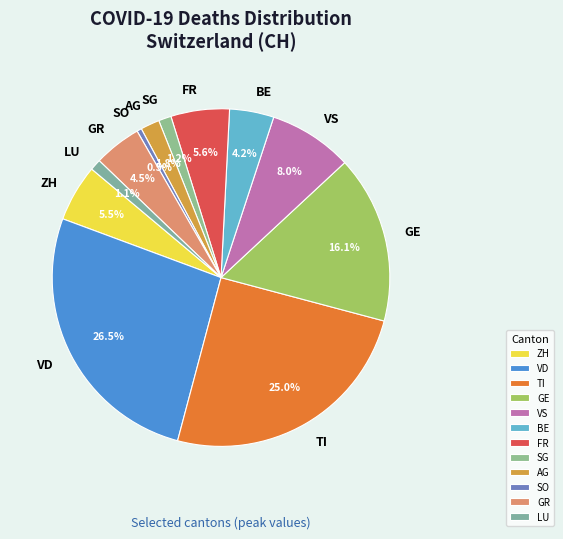

Which category has the smallest portion of the pie?

SO